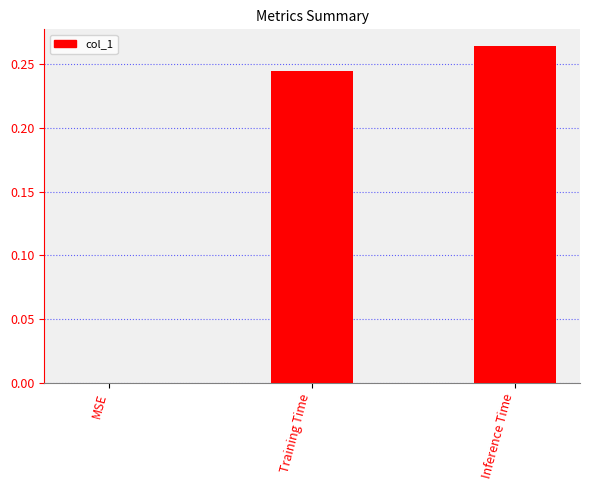

Does the chart contain stacked bars?

No